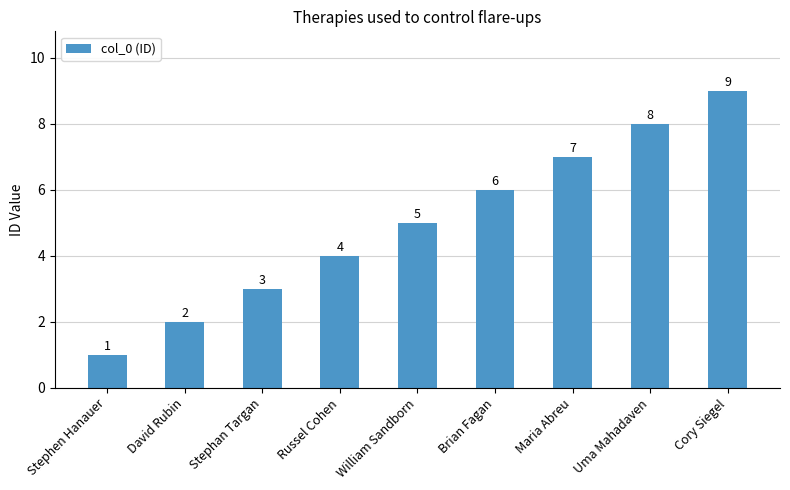

Is it true that the value at Russel Cohen is 2?

False